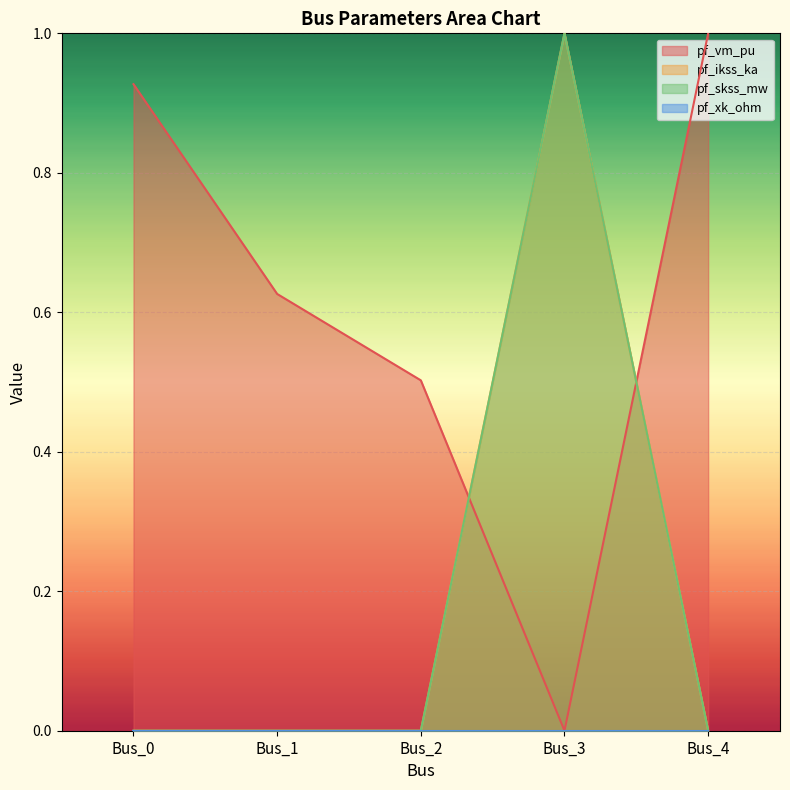

True or false: pf_vm_pu has a value of 0.5 at Bus_2.

True